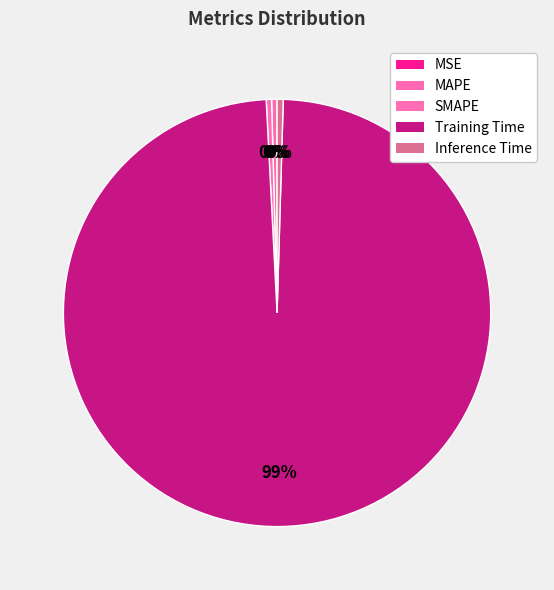

What percentage is the Training Time slice, to the nearest percent?

99%